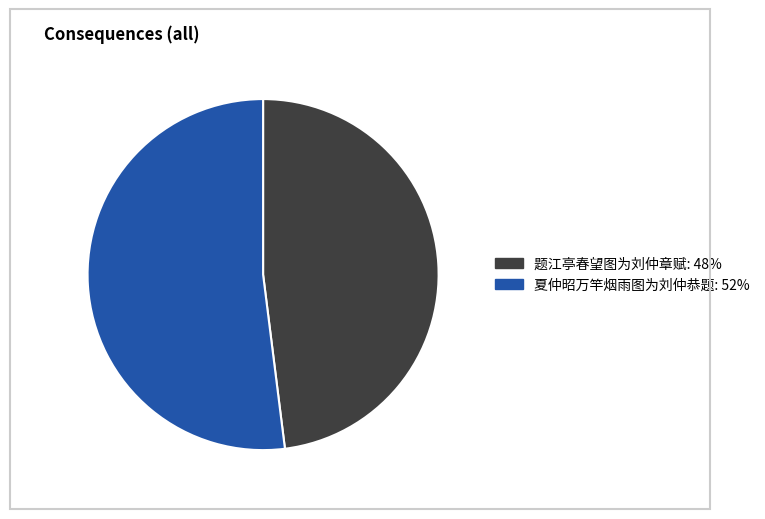

Which category accounts for the majority?

夏仲昭万竿烟雨图为刘仲恭题